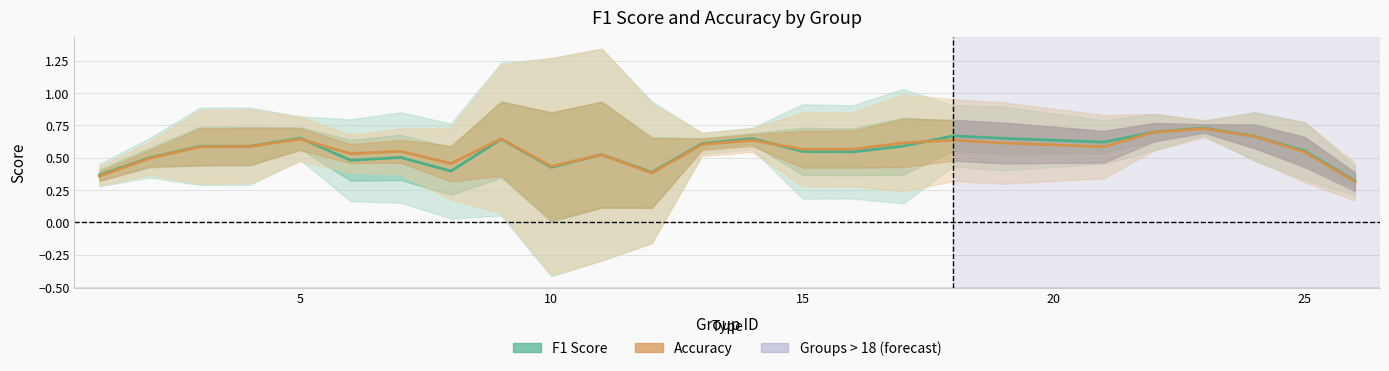

Which series has the largest range (max minus min)?

Accuracy